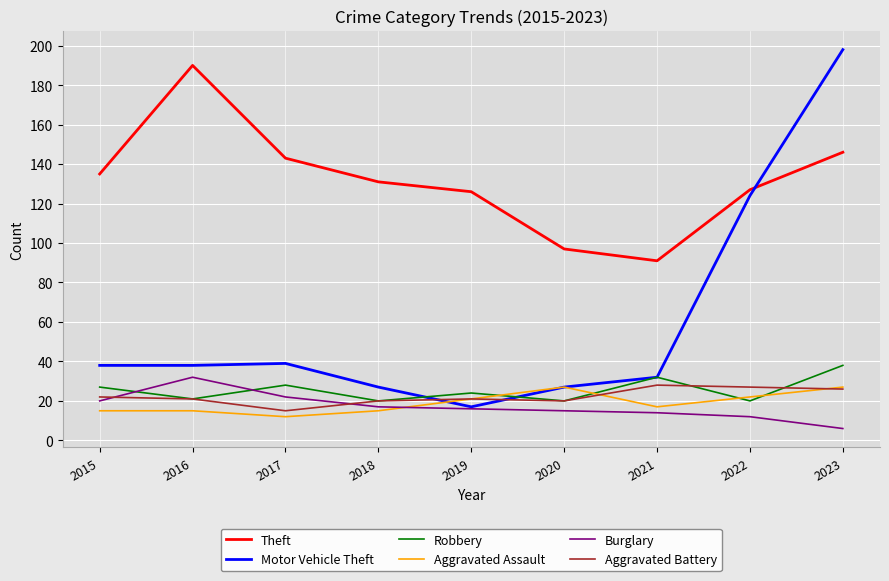

What is the difference between the maximum and second lowest values in the Burglary series?

20